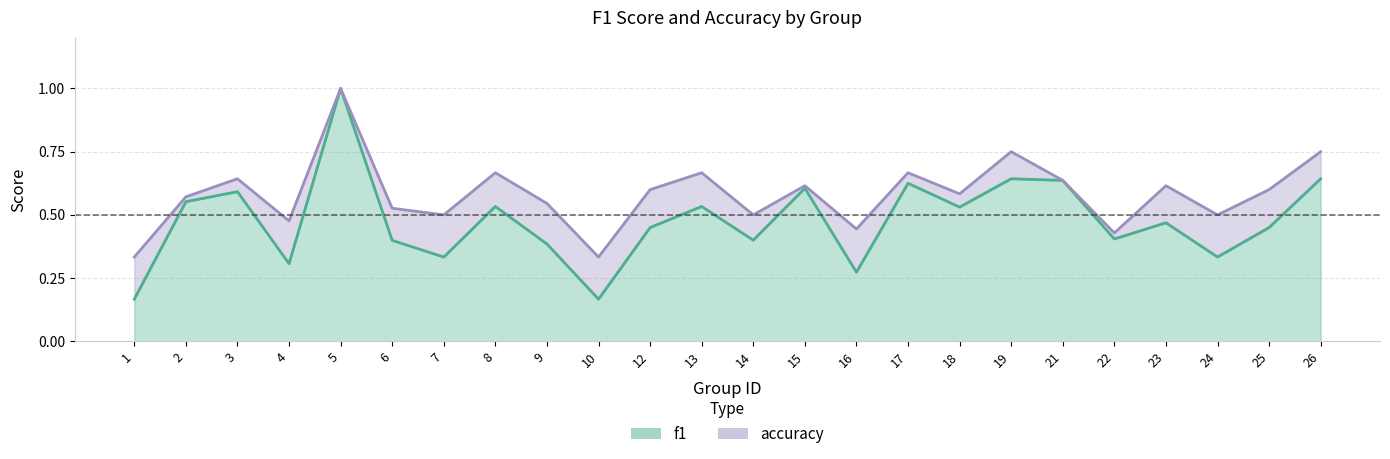

Reading left to right, what are all the values shown in this chart?

f1: 1=0.2	2=0.6	3=0.6	4=0.3	5=1.0	6=0.4	7=0.3	8=0.5	9=0.4	10=0.2	12=0.5	13=0.5	14=0.4	15=0.6	16=0.3	17=0.6	18=0.5	19=0.6	21=0.6	22=0.4	23=0.5	24=0.3	25=0.5	26=0.6
accuracy: 1=0.3	2=0.6	3=0.6	4=0.5	5=1.0	6=0.5	7=0.5	8=0.7	9=0.5	10=0.3	12=0.6	13=0.7	14=0.5	15=0.6	16=0.4	17=0.7	18=0.6	19=0.8	21=0.6	22=0.4	23=0.6	24=0.5	25=0.6	26=0.8